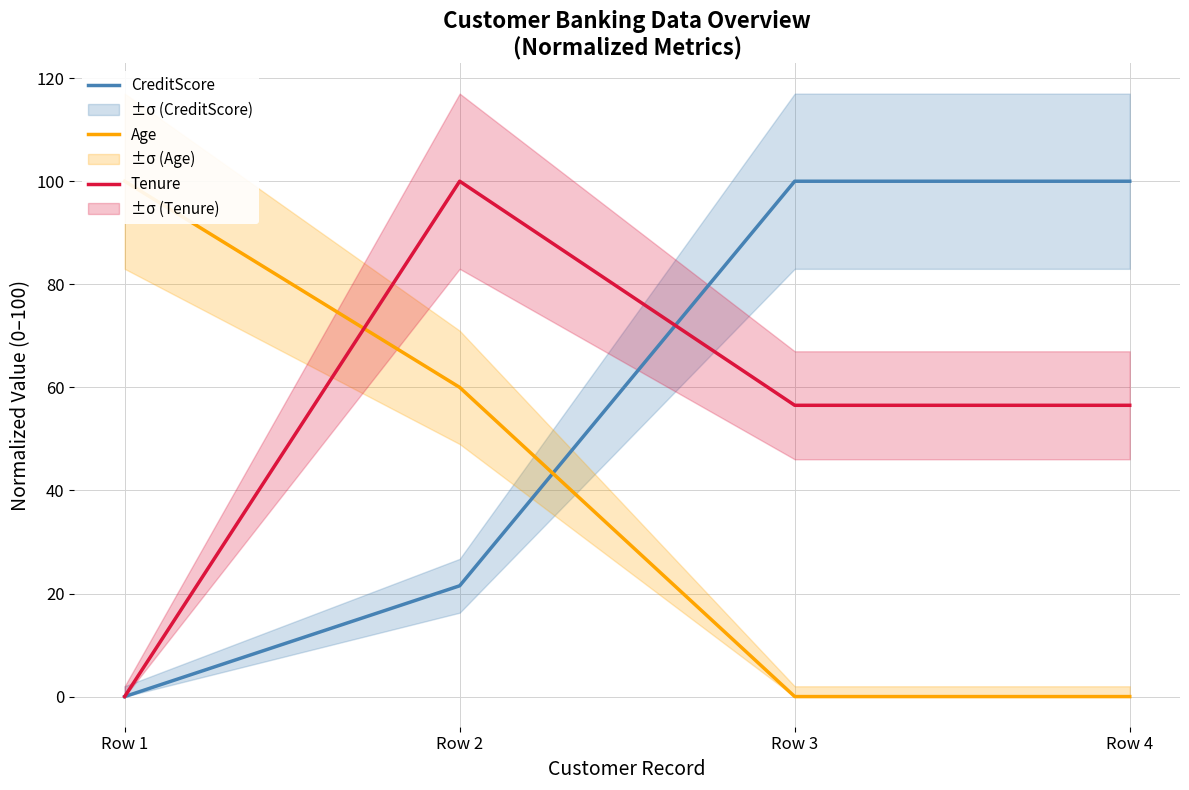

Reading right to left, list all the values displayed in this chart.

CreditScore: 100.0	100.0	21.5	0.0
Age: 0.0	0.0	60.0	100.0
Tenure: 56.5	56.5	100.0	0.0